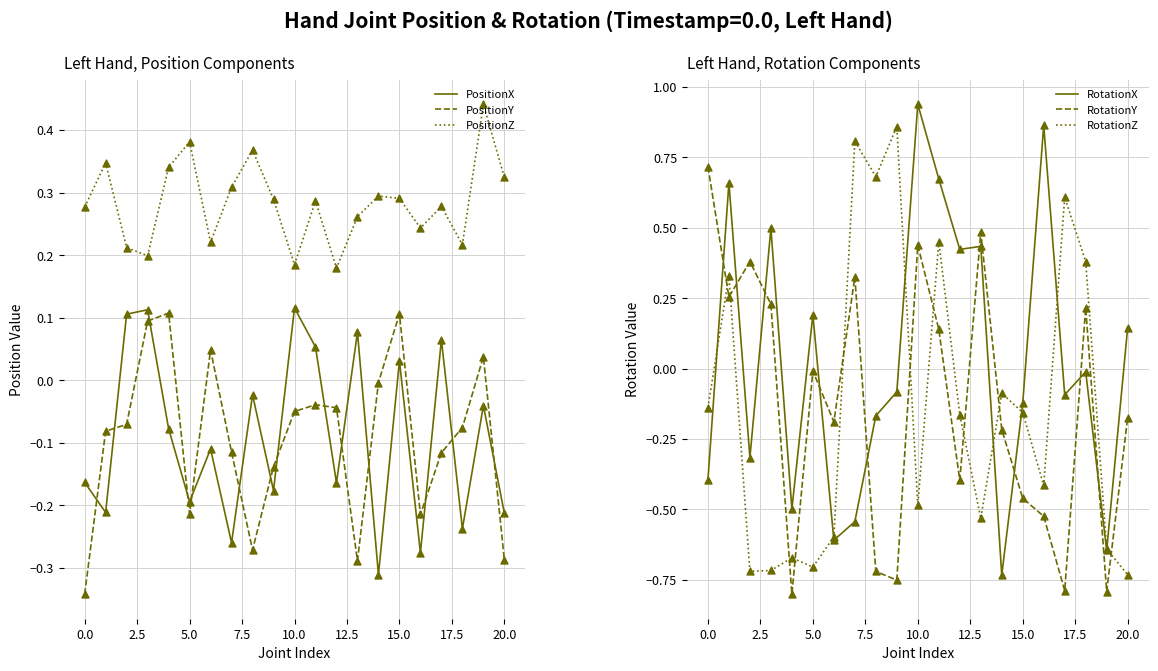

What is the total value across all series at 17.5?

-0.1